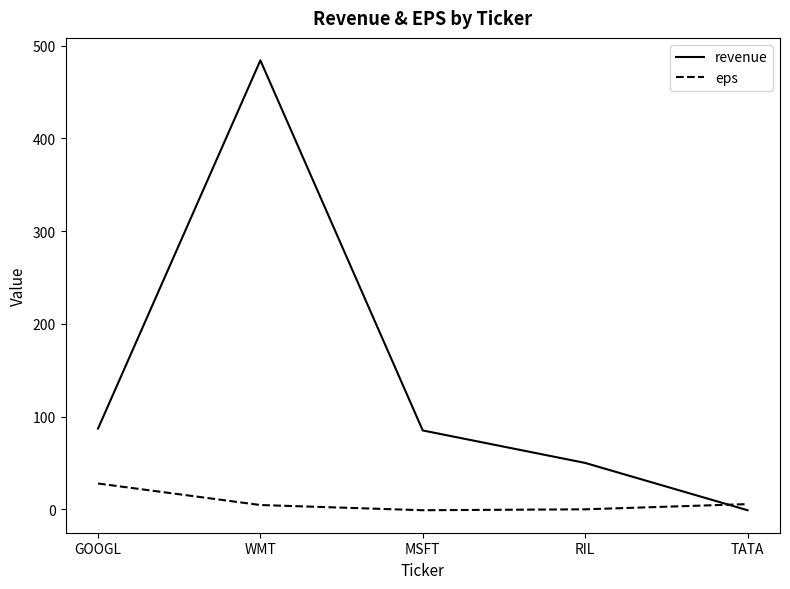

List the series in order of their overall mean, lowest first.

eps, revenue